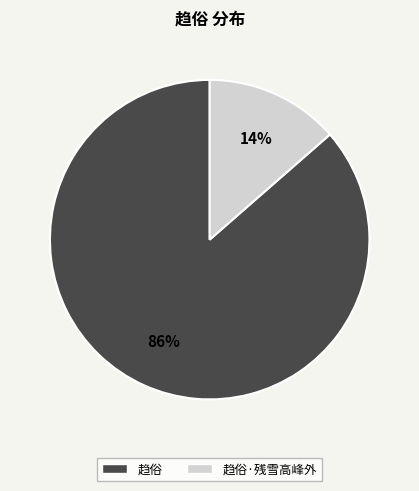

Is there a majority slice in this chart?

Yes